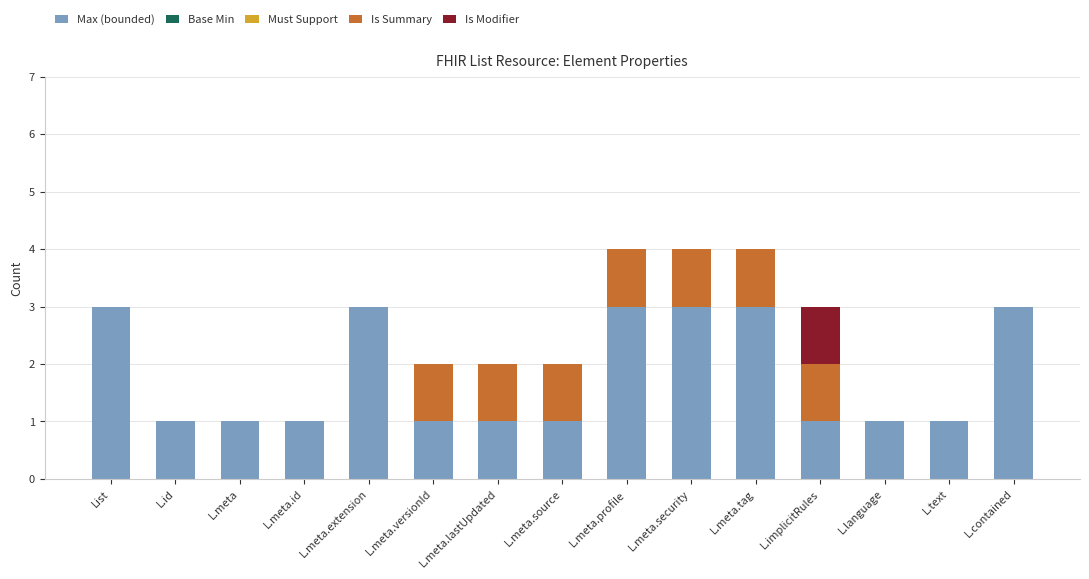

What is the maximum value for Max (bounded)?

3